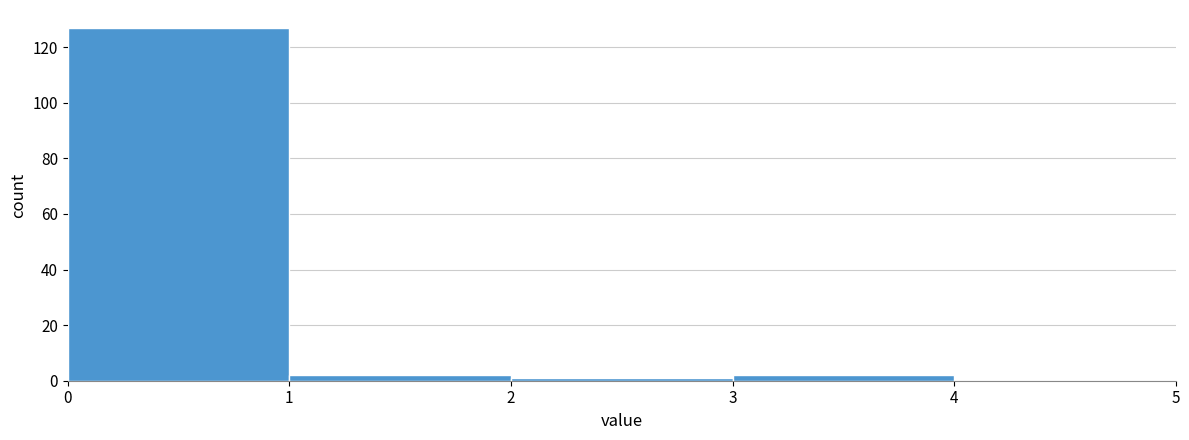

Reading left to right, list every bar in this chart as the range it spans on the x-axis followed by its height. The values are not printed on the chart, so give them approximately, as read against the axis.

0 to 1: 128
1 to 2: 2
2 to 3: under 2
3 to 4: 2
4 to 5: 0